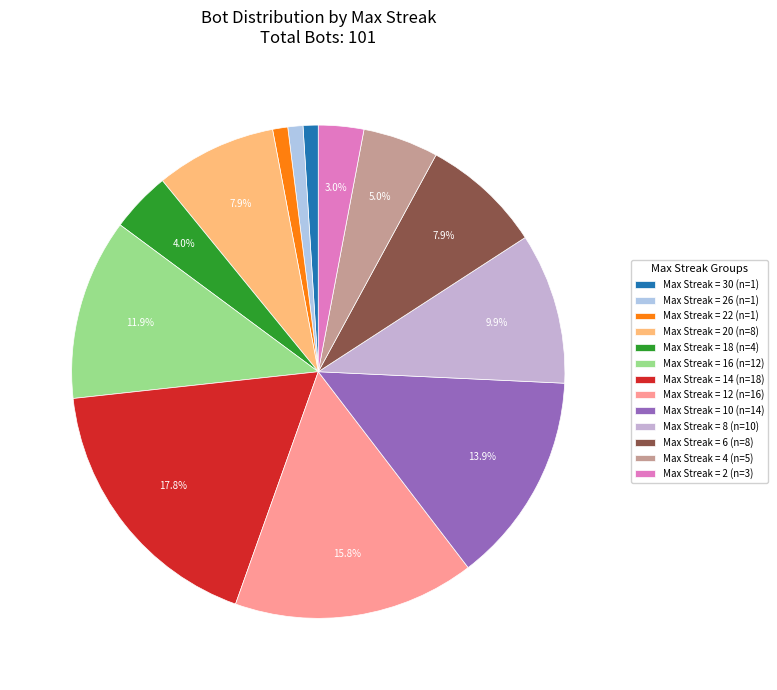

Does any single category account for the majority?

No